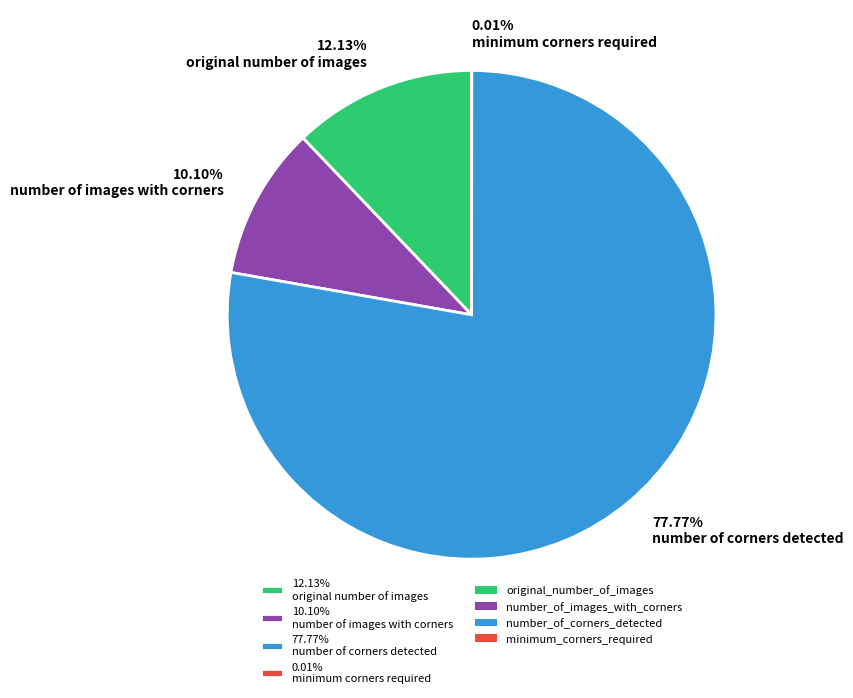

Which category accounts for the majority?

77.77% number of corners detected